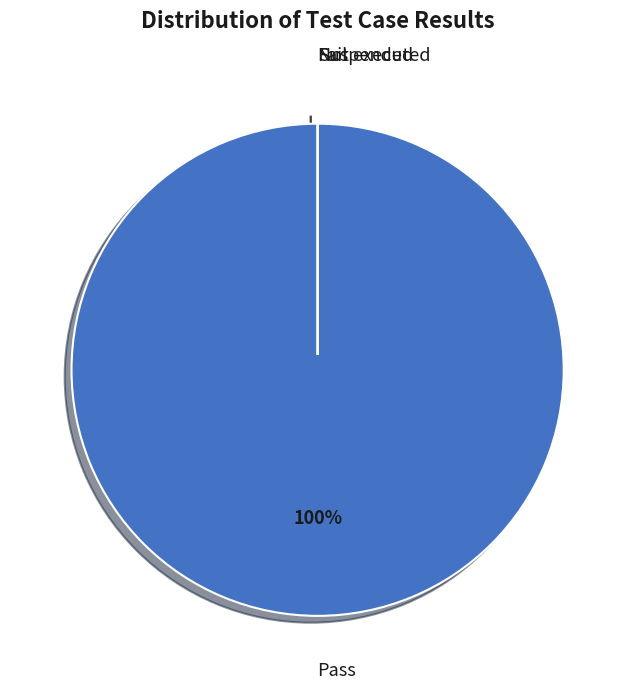

Count the number of slices in the pie.

4